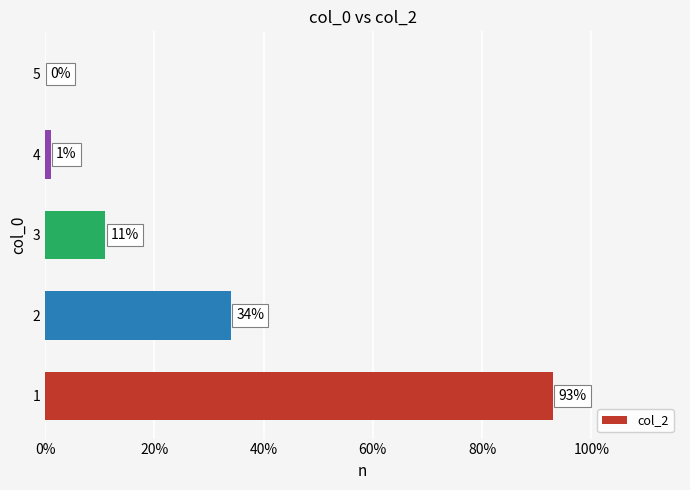

Are the bars horizontal?

Yes